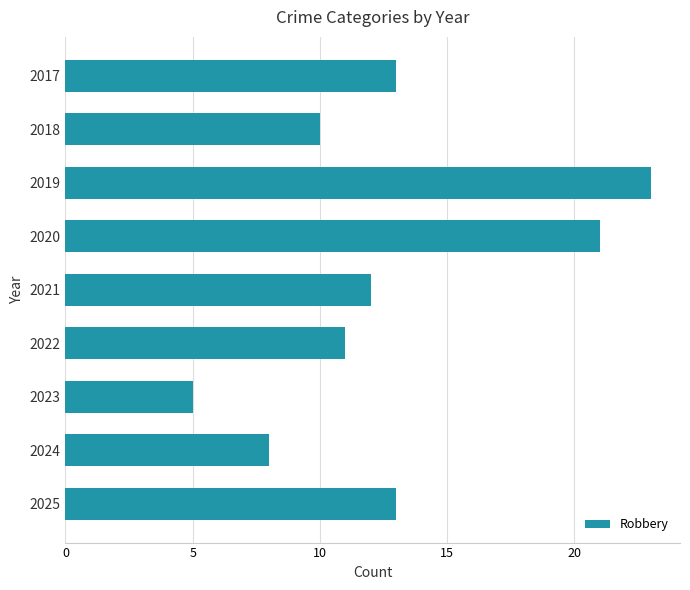

What is the ratio of the value at 2018 to the value at 2023?

2.0